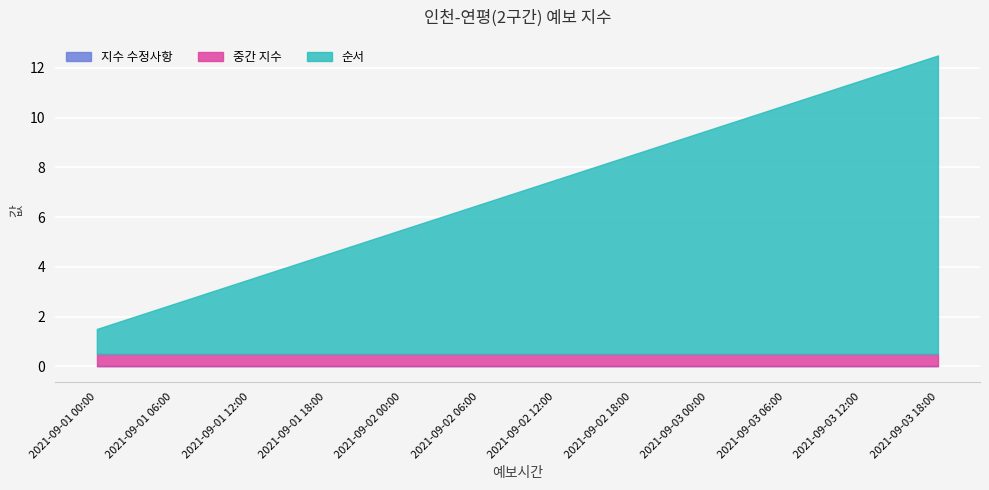

List the labels in order of 순서 value, smallest first.

2021-09-01 00:00, 2021-09-01 06:00, 2021-09-01 12:00, 2021-09-01 18:00, 2021-09-02 00:00, 2021-09-02 06:00, 2021-09-02 12:00, 2021-09-02 18:00, 2021-09-03 00:00, 2021-09-03 06:00, 2021-09-03 12:00, 2021-09-03 18:00